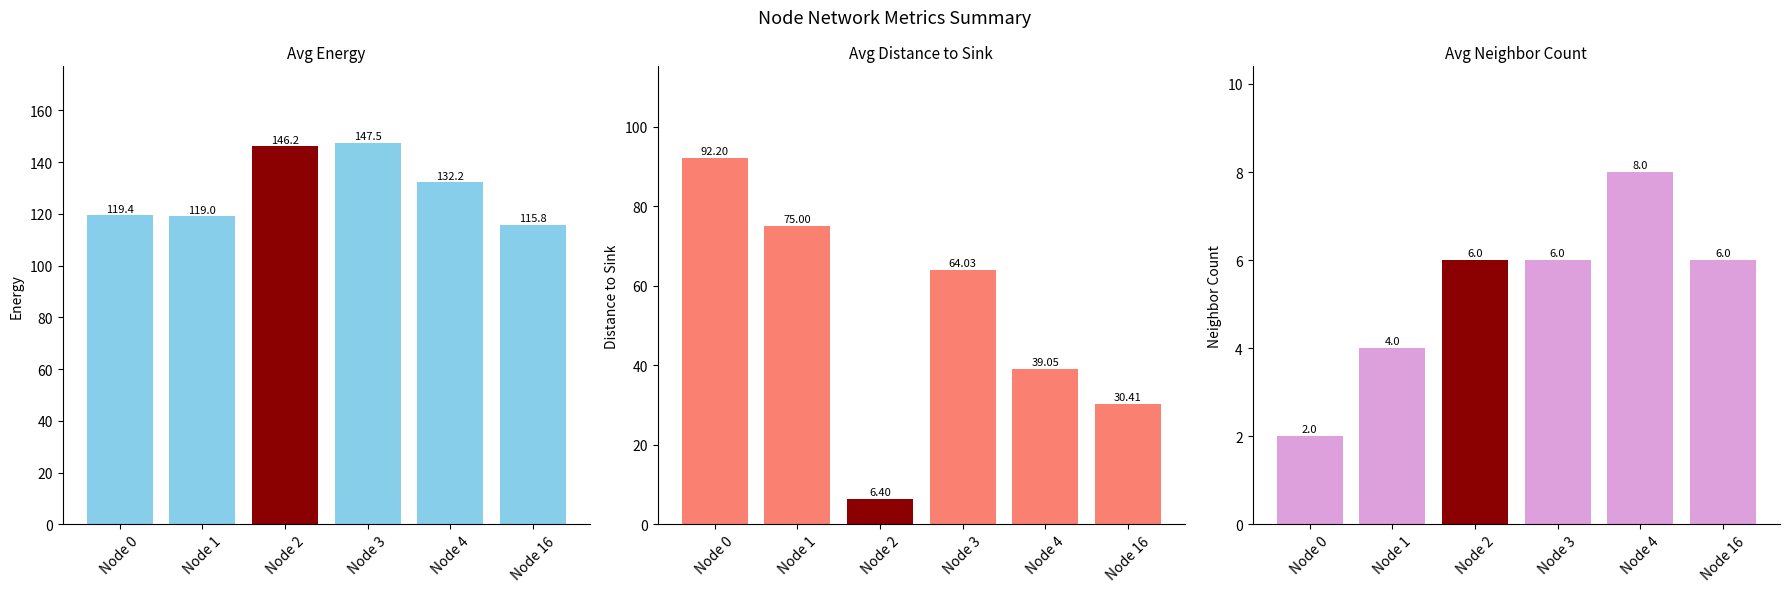

Between Node 3 and Node 16, which is larger?

Node 3